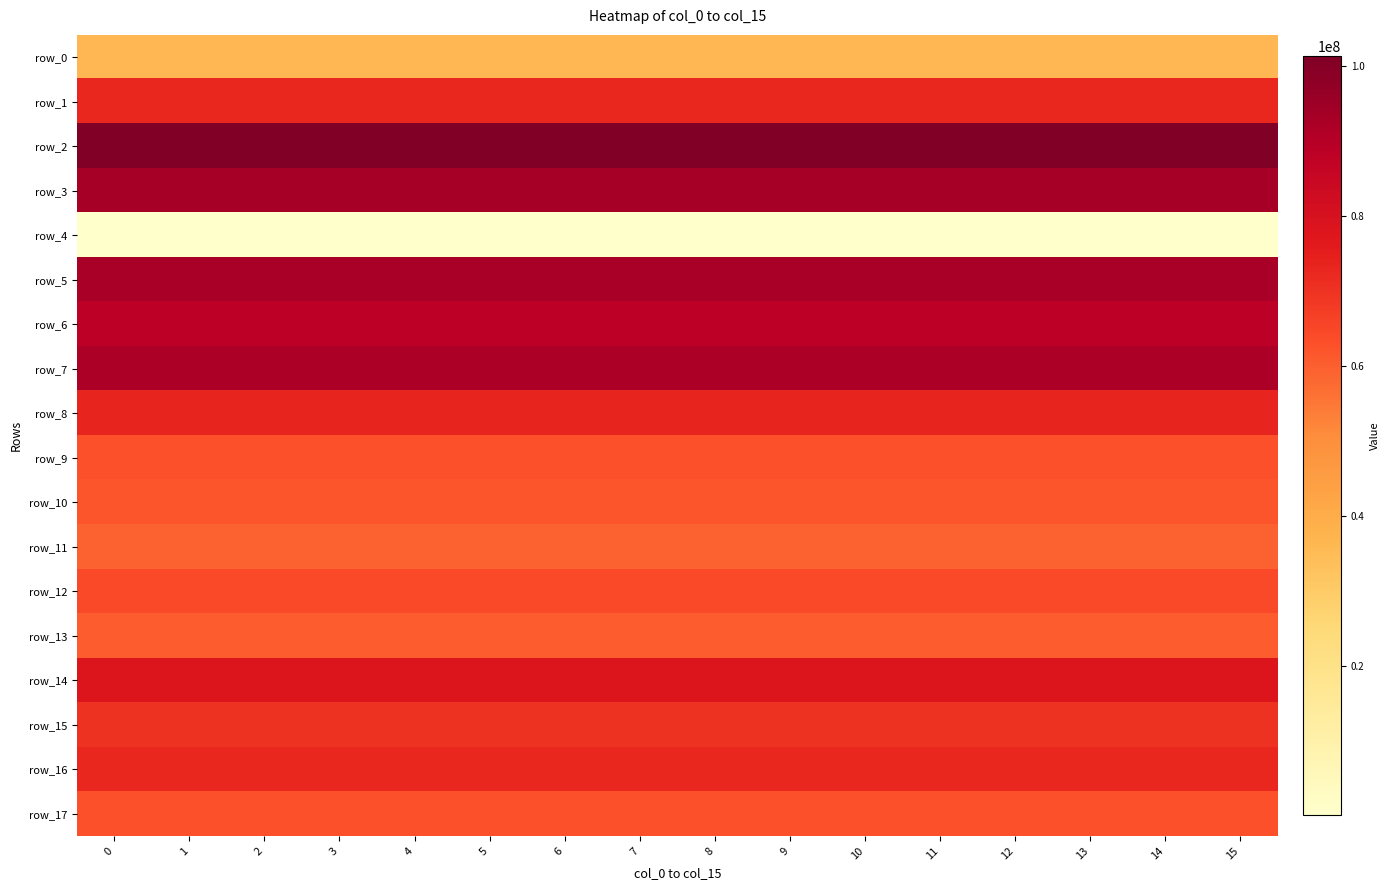

Reading left to right, extract all data points from this chart.

row_0: 0=36381992.6	1=36381992.6	2=36381992.6	3=36381992.6	4=36381992.6	5=36381992.6	6=36381992.6	7=36381992.6	8=36381992.6	9=36381992.6	10=36381992.6	11=36381992.6	12=36381992.6	13=36381992.6	14=36381992.6	15=36381992.6
row_1: 0=72602553.2	1=72602553.2	2=72602553.2	3=72602553.2	4=72602553.2	5=72602553.2	6=72602553.2	7=72602553.2	8=72602553.2	9=72602553.2	10=72602553.2	11=72602553.2	12=72602553.2	13=72602553.2	14=72602553.2	15=72602553.2
row_2: 0=101274516.6	1=101274516.6	2=101274516.6	3=101274516.6	4=101274516.6	5=101274516.6	6=101274516.6	7=101274516.6	8=101274516.6	9=101274516.6	10=101274516.6	11=101274516.6	12=101274516.6	13=101274516.6	14=101274516.6	15=101274516.6
row_3: 0=93157617.1	1=93157617.1	2=93157617.1	3=93157617.1	4=93157617.1	5=93157617.1	6=93157617.1	7=93157617.1	8=93157617.1	9=93157617.1	10=93157617.1	11=93157617.1	12=93157617.1	13=93157617.1	14=93157617.1	15=93157617.1
row_4: 0=239904.2	1=239904.2	2=239904.2	3=239904.2	4=239904.2	5=239904.2	6=239904.2	7=239904.2	8=239904.2	9=239904.2	10=239904.2	11=239904.2	12=239904.2	13=239904.2	14=239904.2	15=239904.2
row_5: 0=92619984.7	1=92619984.7	2=92619984.7	3=92619984.7	4=92619984.7	5=92619984.7	6=92619984.7	7=92619984.7	8=92619984.7	9=92619984.7	10=92619984.7	11=92619984.7	12=92619984.7	13=92619984.7	14=92619984.7	15=92619984.7
row_6: 0=88354772.6	1=88354772.6	2=88354772.6	3=88354772.6	4=88354772.6	5=88354772.6	6=88354772.6	7=88354772.6	8=88354772.6	9=88354772.6	10=88354772.6	11=88354772.6	12=88354772.6	13=88354772.6	14=88354772.6	15=88354772.6
row_7: 0=92119101.1	1=92119101.1	2=92119101.1	3=92119101.1	4=92119101.1	5=92119101.1	6=92119101.1	7=92119101.1	8=92119101.1	9=92119101.1	10=92119101.1	11=92119101.1	12=92119101.1	13=92119101.1	14=92119101.1	15=92119101.1
row_8: 0=73436841.3	1=73436841.3	2=73436841.3	3=73436841.3	4=73436841.3	5=73436841.3	6=73436841.3	7=73436841.3	8=73436841.3	9=73436841.3	10=73436841.3	11=73436841.3	12=73436841.3	13=73436841.3	14=73436841.3	15=73436841.3
row_9: 0=62762848.7	1=62762848.7	2=62762848.7	3=62762848.7	4=62762848.7	5=62762848.7	6=62762848.7	7=62762848.7	8=62762848.7	9=62762848.7	10=62762848.7	11=62762848.7	12=62762848.7	13=62762848.7	14=62762848.7	15=62762848.7
row_10: 0=62000040.3	1=62000040.3	2=62000040.3	3=62000040.3	4=62000040.3	5=62000040.3	6=62000040.3	7=62000040.3	8=62000040.3	9=62000040.3	10=62000040.3	11=62000040.3	12=62000040.3	13=62000040.3	14=62000040.3	15=62000040.3
row_11: 0=59408845.9	1=59408845.9	2=59408845.9	3=59408845.9	4=59408845.9	5=59408845.9	6=59408845.9	7=59408845.9	8=59408845.9	9=59408845.9	10=59408845.9	11=59408845.9	12=59408845.9	13=59408845.9	14=59408845.9	15=59408845.9
row_12: 0=64218366.0	1=64218366.0	2=64218366.0	3=64218366.0	4=64218366.0	5=64218366.0	6=64218366.0	7=64218366.0	8=64218366.0	9=64218366.0	10=64218366.0	11=64218366.0	12=64218366.0	13=64218366.0	14=64218366.0	15=64218366.0
row_13: 0=60335428.7	1=60335428.7	2=60335428.7	3=60335428.7	4=60335428.7	5=60335428.7	6=60335428.7	7=60335428.7	8=60335428.7	9=60335428.7	10=60335428.7	11=60335428.7	12=60335428.7	13=60335428.7	14=60335428.7	15=60335428.7
row_14: 0=78038751.4	1=78038751.4	2=78038751.4	3=78038751.4	4=78038751.4	5=78038751.4	6=78038751.4	7=78038751.4	8=78038751.4	9=78038751.4	10=78038751.4	11=78038751.4	12=78038751.4	13=78038751.4	14=78038751.4	15=78038751.4
row_15: 0=69715433.5	1=69715433.5	2=69715433.5	3=69715433.5	4=69715433.5	5=69715433.5	6=69715433.5	7=69715433.5	8=69715433.5	9=69715433.5	10=69715433.5	11=69715433.5	12=69715433.5	13=69715433.5	14=69715433.5	15=69715433.5
row_16: 0=72514410.7	1=72514410.7	2=72514410.7	3=72514410.7	4=72514410.7	5=72514410.7	6=72514410.7	7=72514410.7	8=72514410.7	9=72514410.7	10=72514410.7	11=72514410.7	12=72514410.7	13=72514410.7	14=72514410.7	15=72514410.7
row_17: 0=62960247.5	1=62960247.5	2=62960247.5	3=62960247.5	4=62960247.5	5=62960247.5	6=62960247.5	7=62960247.5	8=62960247.5	9=62960247.5	10=62960247.5	11=62960247.5	12=62960247.5	13=62960247.5	14=62960247.5	15=62960247.5